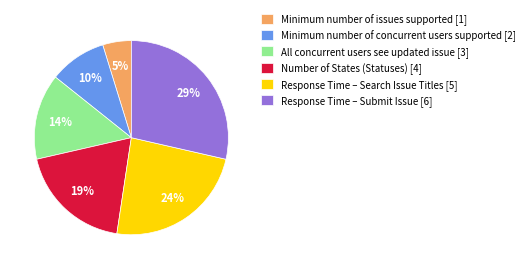

Between Number of States (Statuses) and Response Time – Search Issue Titles, which is larger?

Response Time – Search Issue Titles